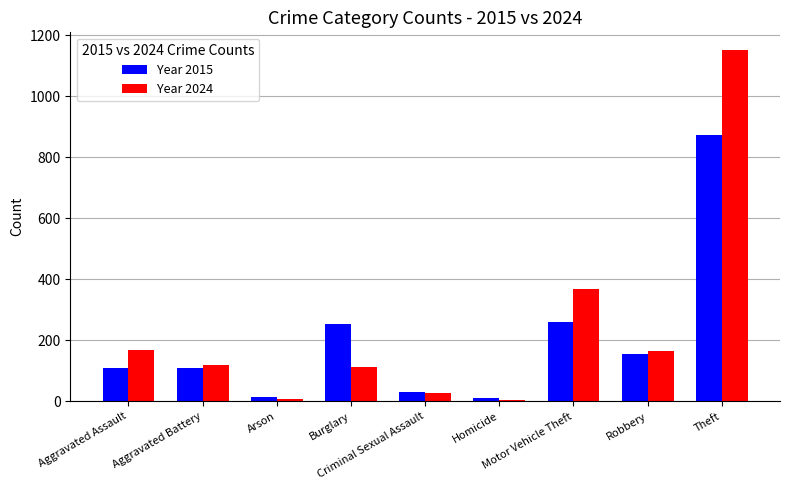

At Burglary, list the series in order from largest to smallest.

Year 2015, Year 2024